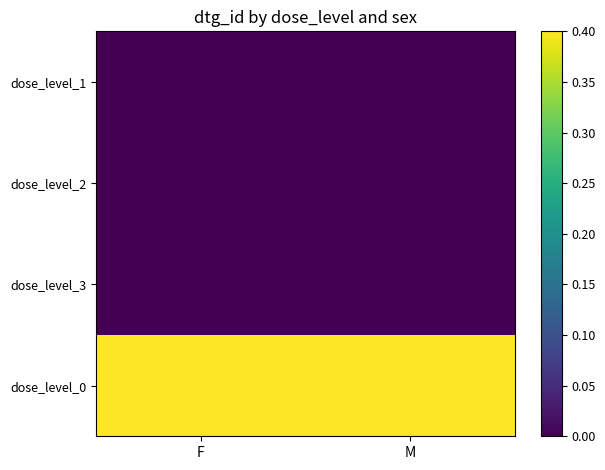

How many distinct data groups are displayed?

4